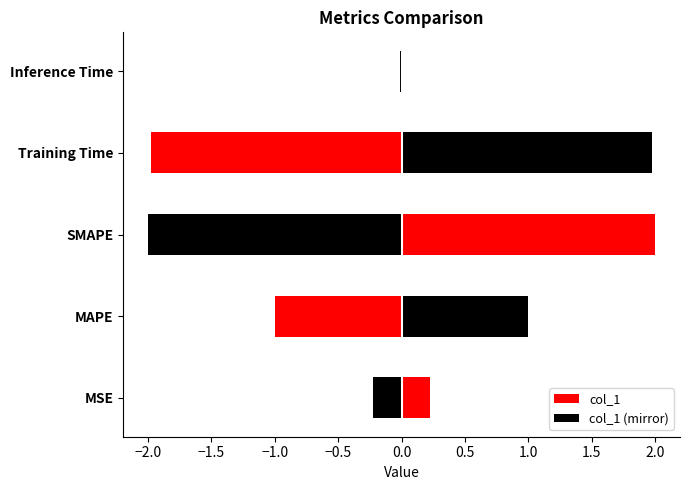

What position from the left is Inference Time?

5